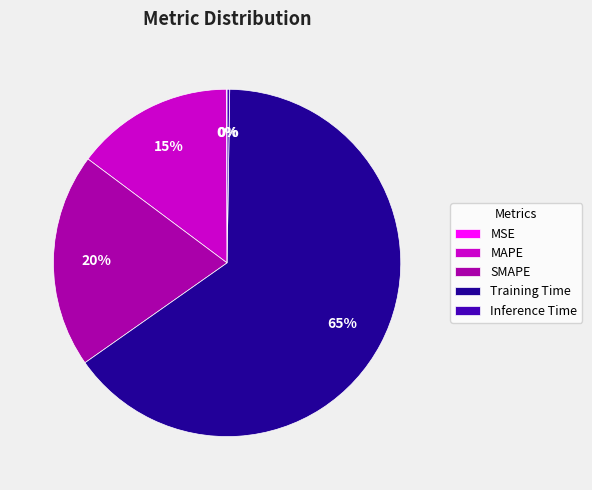

Does Training Time represent more than half of the total?

Yes